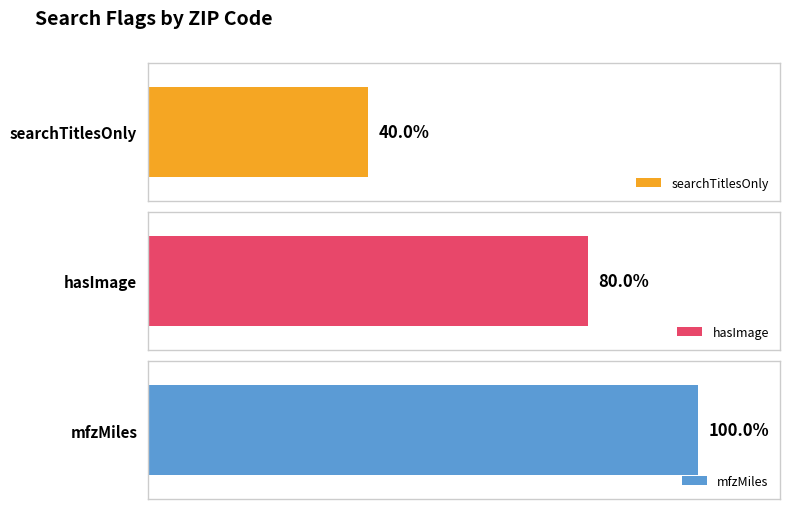

Rank the series by their average value, from highest to lowest.

mfzMiles, hasImage, searchTitlesOnly